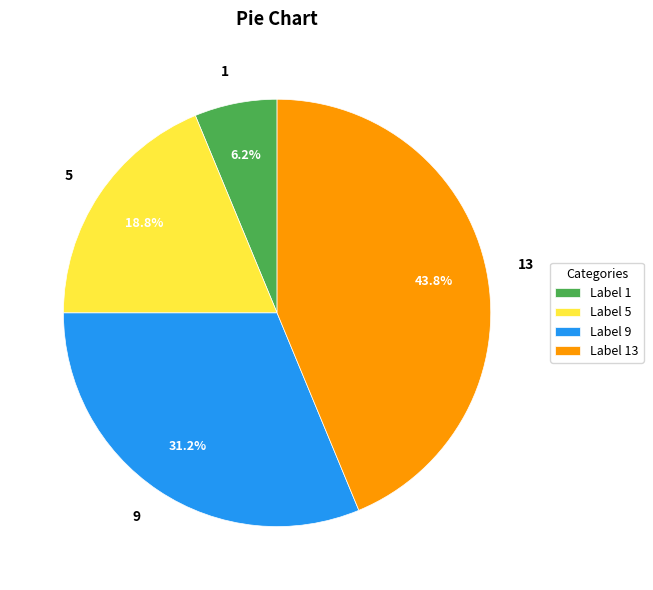

Between Label 1 and Label 5, which is larger?

Label 5